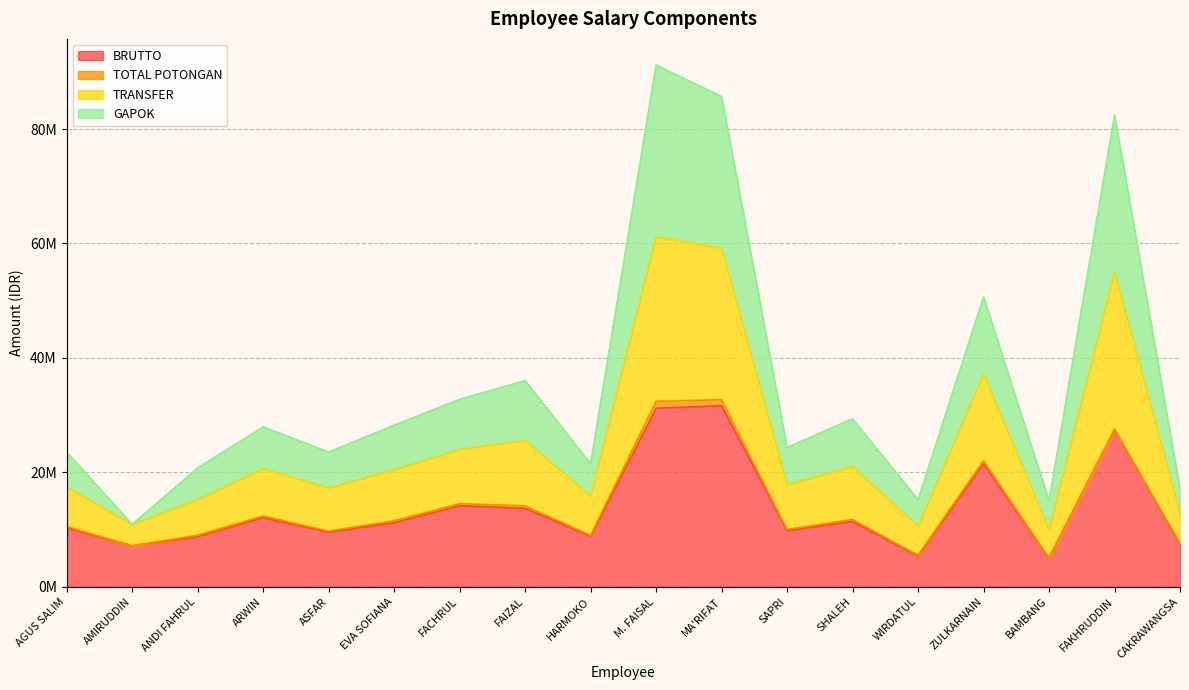

What is the spread (max minus min) of values at ASFAR?

13996738